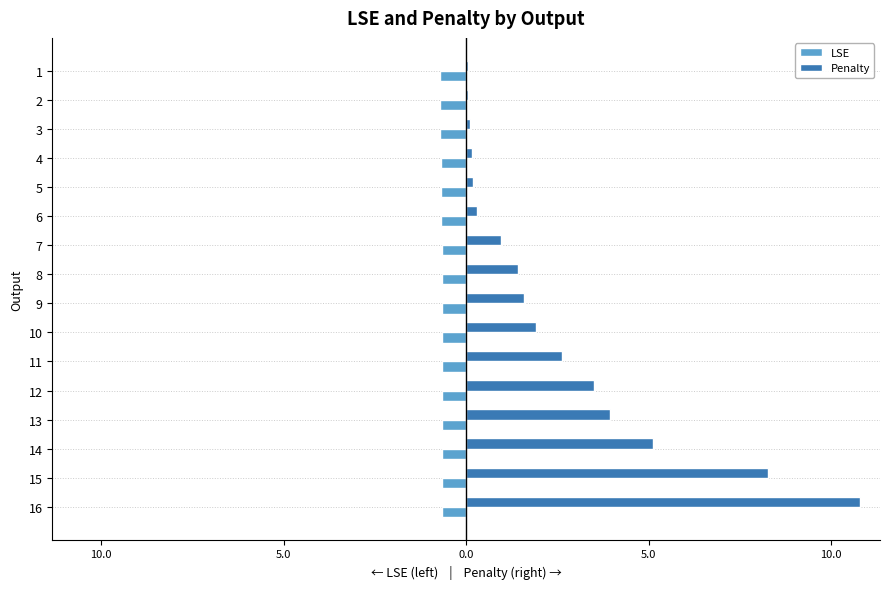

At 8, list the series in order from largest to smallest.

Penalty, LSE